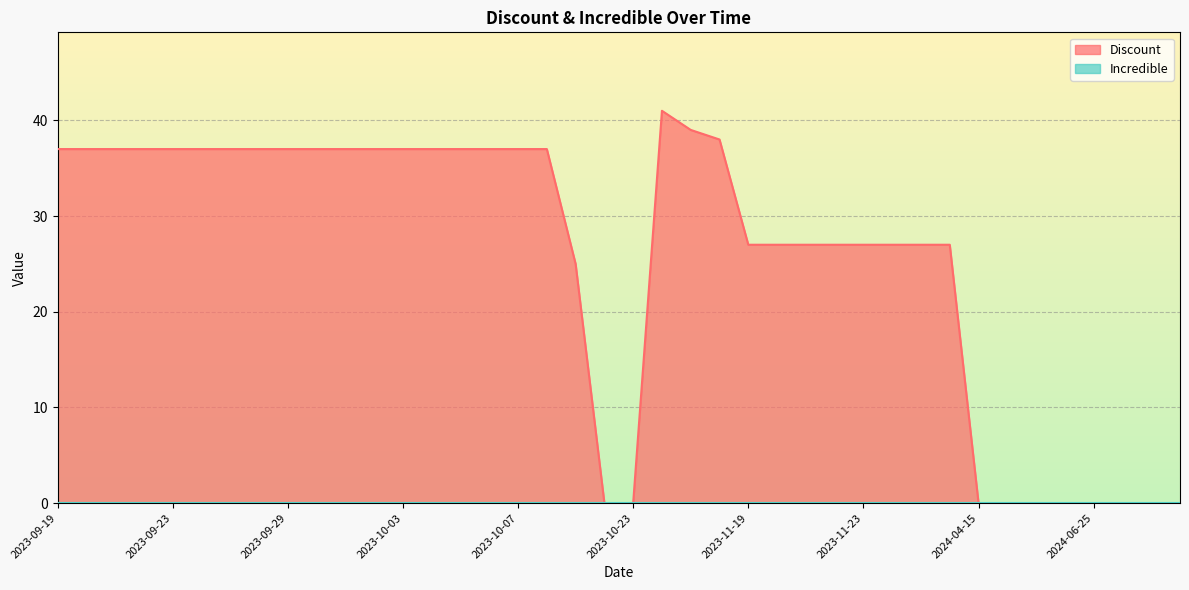

What is the difference between the maximum and minimum values?

41